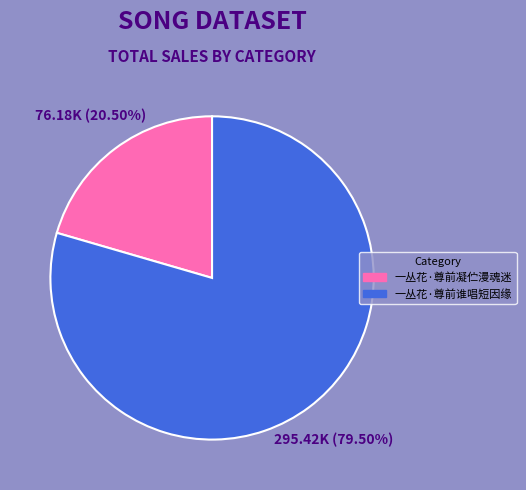

How many slices are in this pie chart?

2